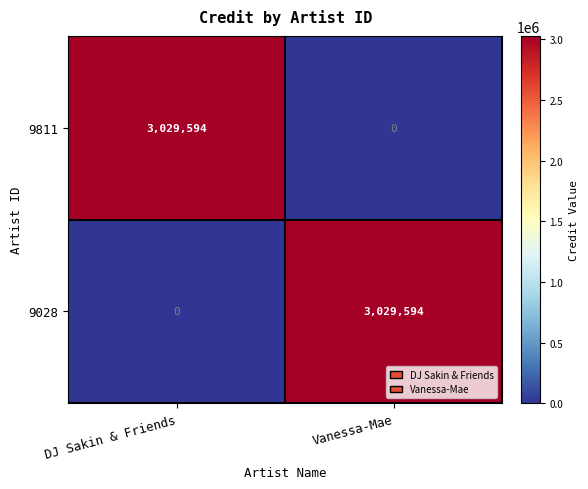

Reading left to right, transcribe all the data shown in this chart.

9811: 3029594	0
9028: 0	3029594